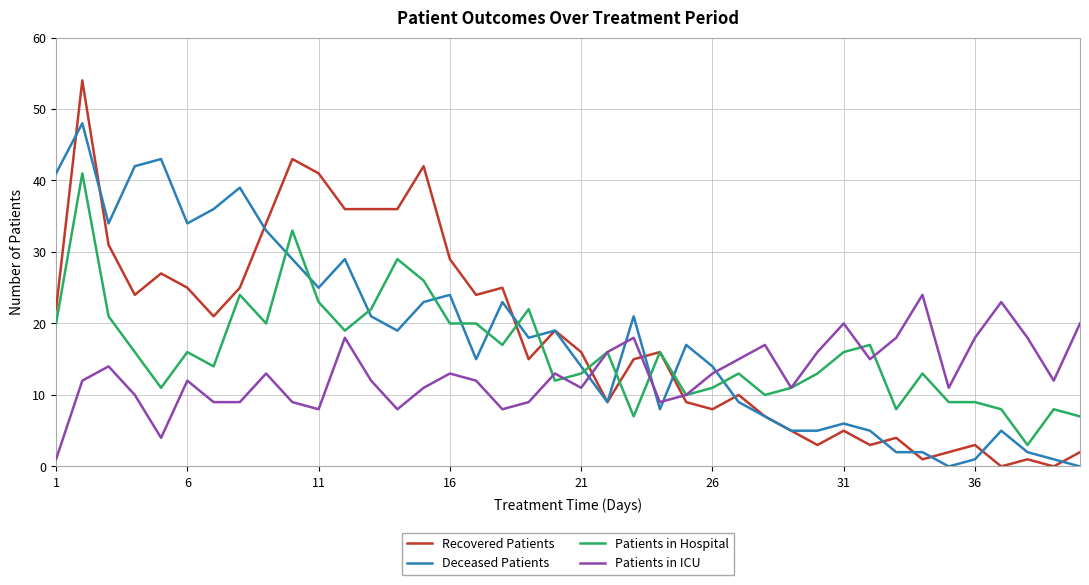

What is the greatest value displayed?

54